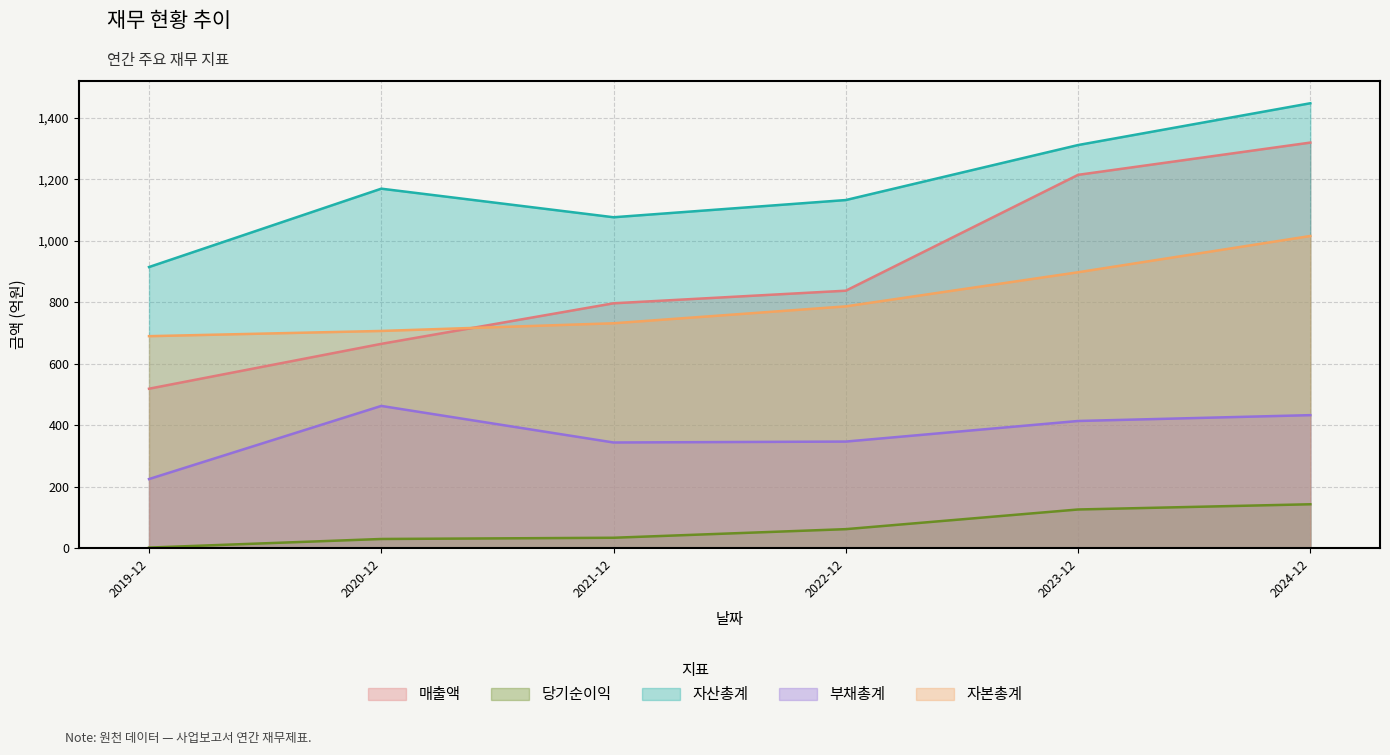

What position from the right is 2024-12?

1